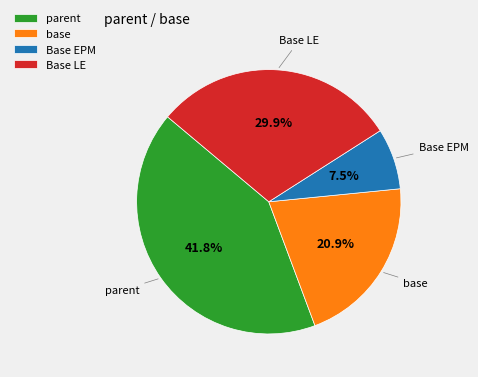

To the nearest percent, what is the difference between the largest and smallest slice percentages?

34%